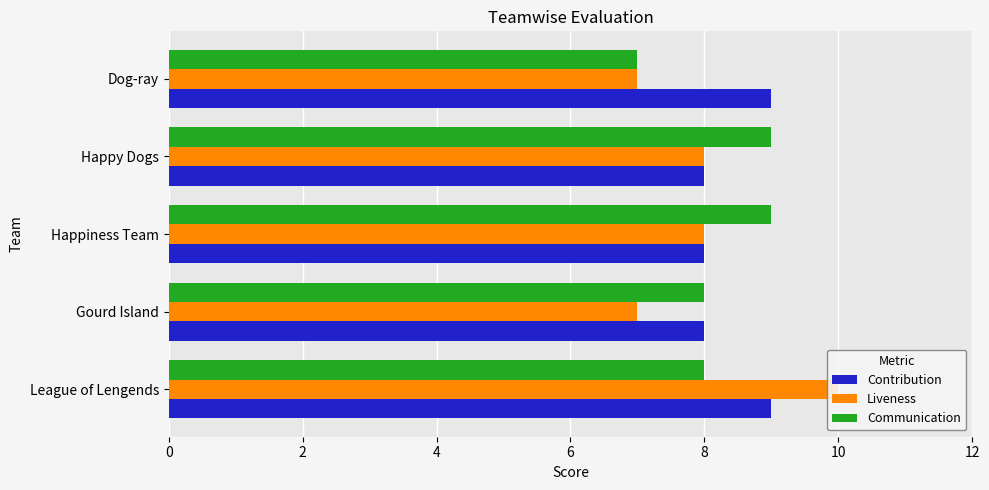

The Contribution series shows 4 at Happy Dogs. True or false?

False